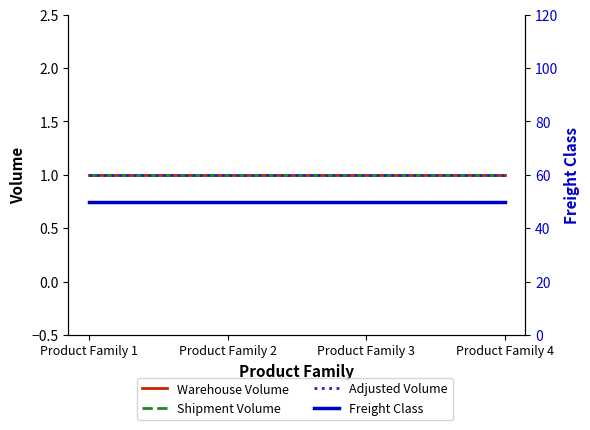

What is the greatest value displayed?

50